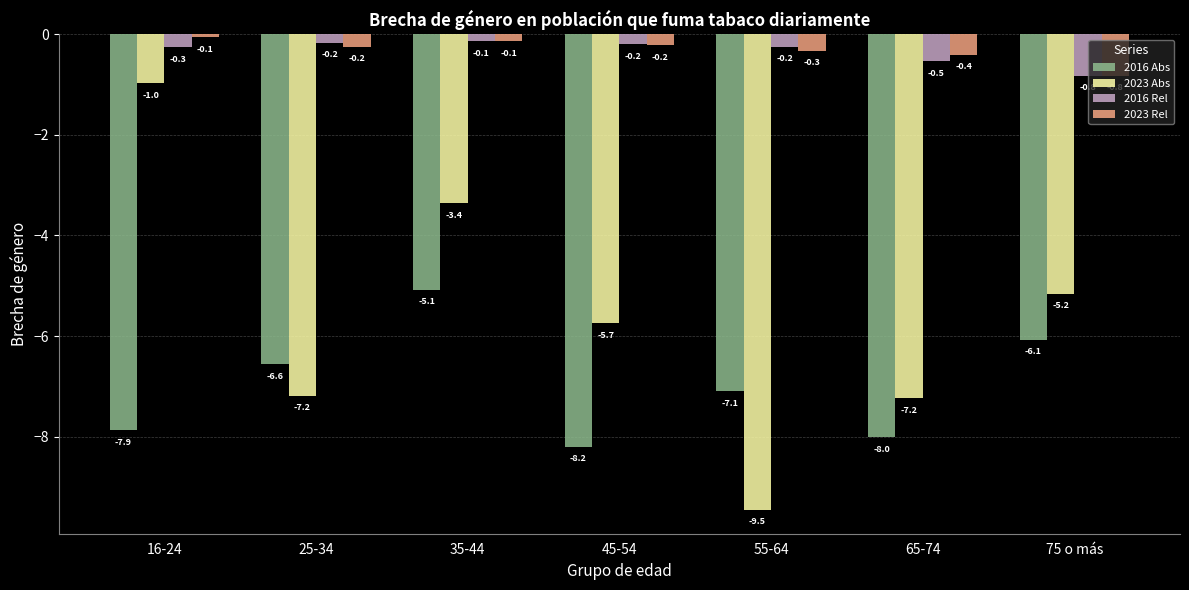

At 55-64, list the series in order from largest to smallest.

2016 Rel, 2023 Rel, 2016 Abs, 2023 Abs